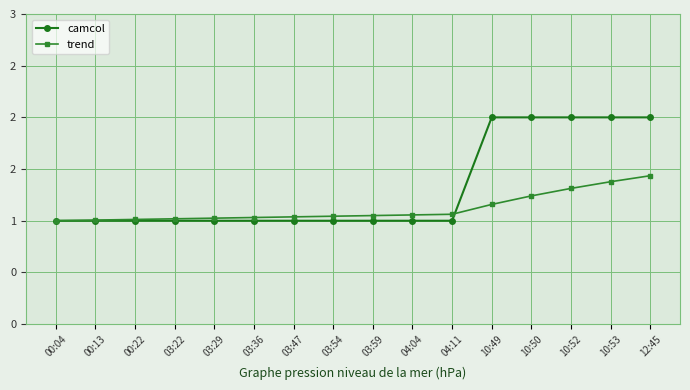

Does the chart have visible grid lines?

Yes